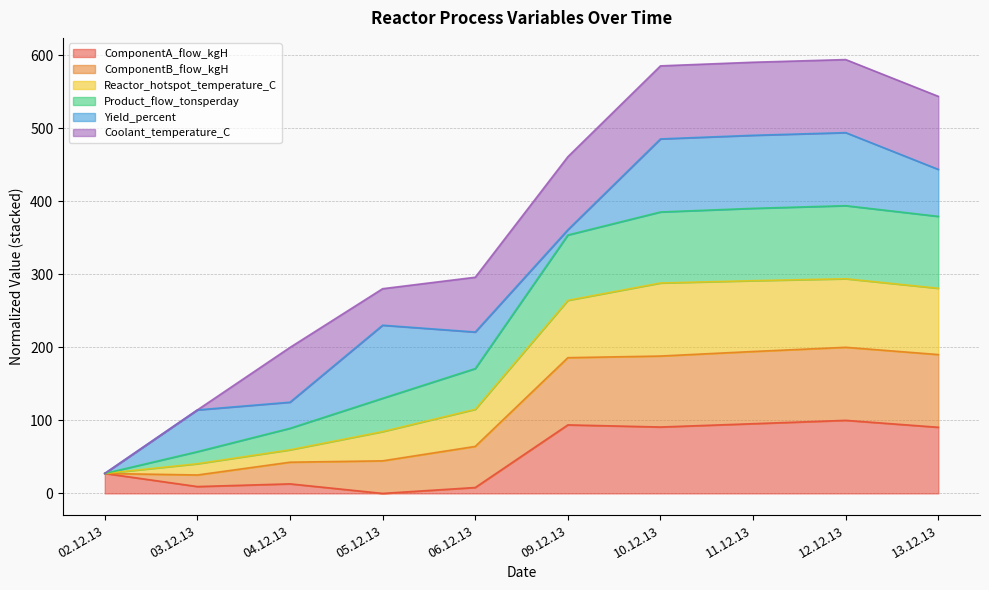

What is the total value across all series at 11.12.13?

590.2